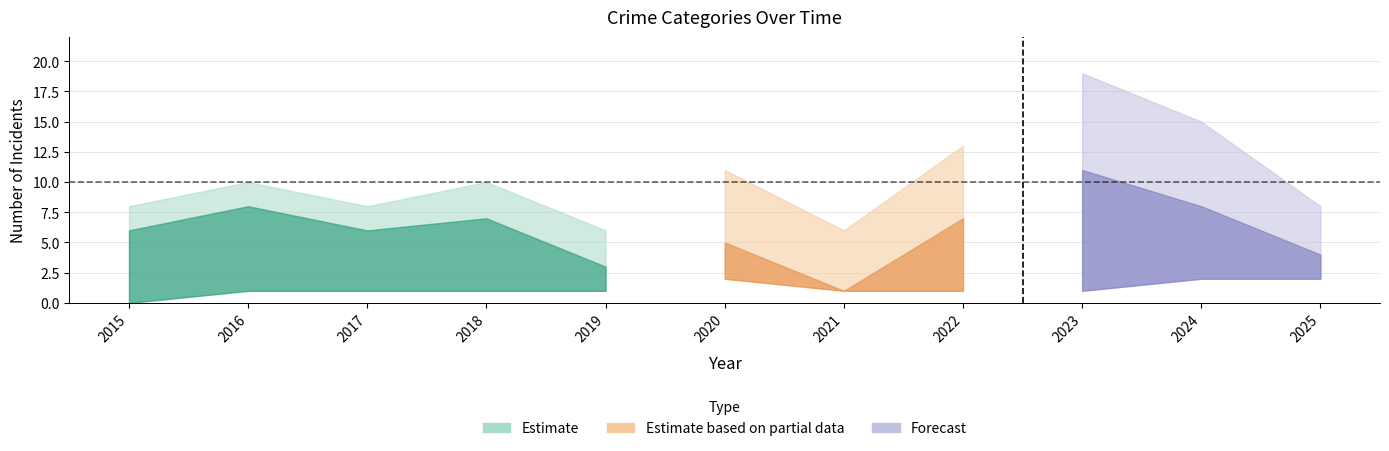

The value of Robbery at 2019 is 1. True or false?

False